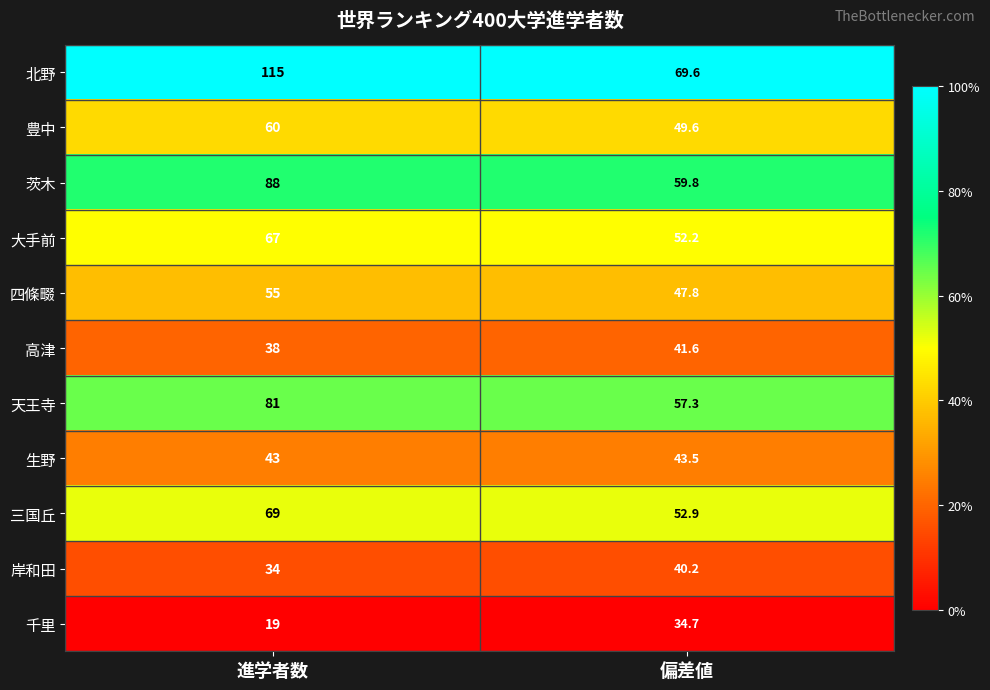

At 進学者数, list the series in order from largest to smallest.

北野, 茨木, 天王寺, 三国丘, 大手前, 豊中, 四條畷, 生野, 高津, 岸和田, 千里